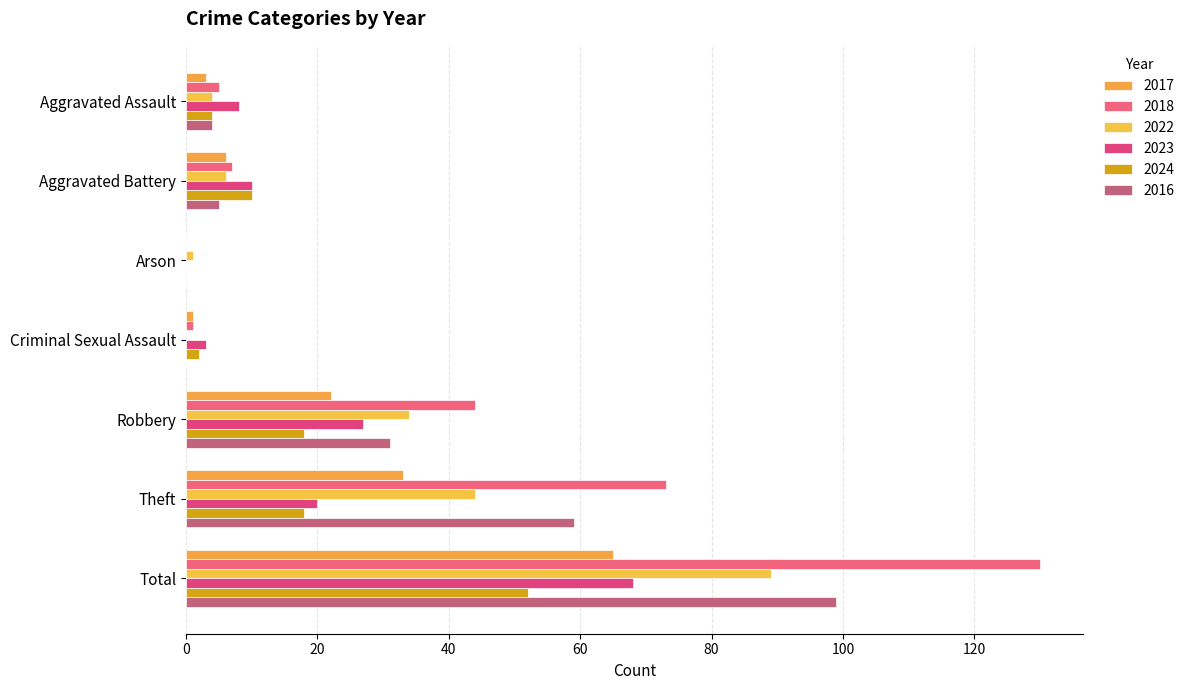

Which series has the largest total across all categories?

2018